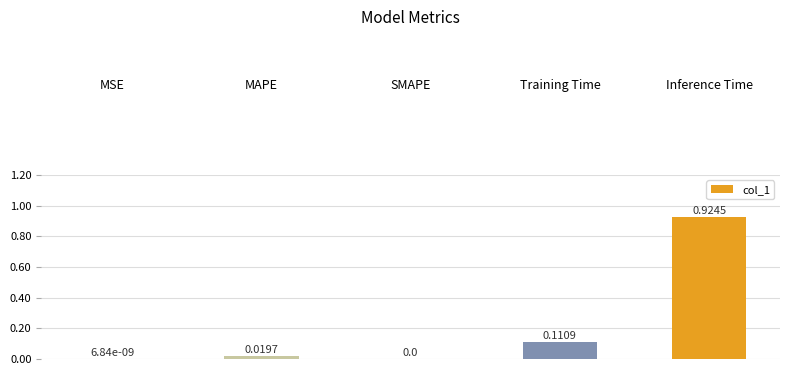

The value at MSE is 0.0. True or false?

True